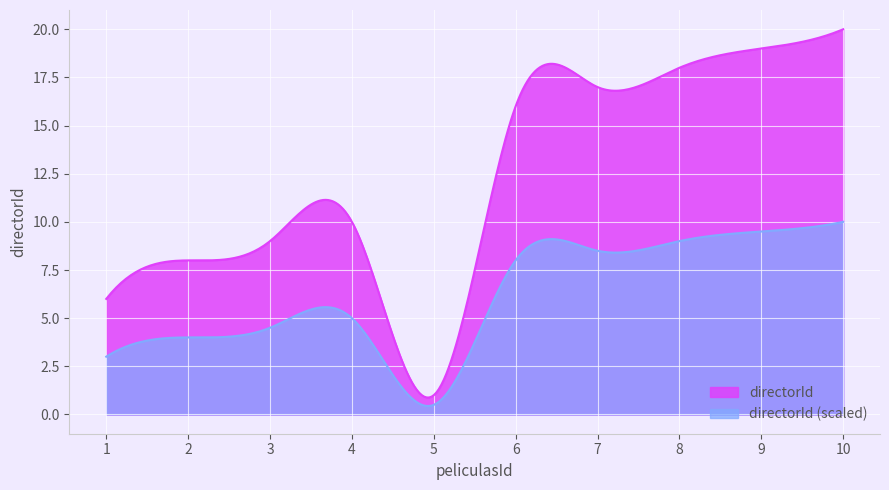

List the labels in order of value, smallest first.

5, 1, 2, 3, 4, 6, 7, 8, 9, 10